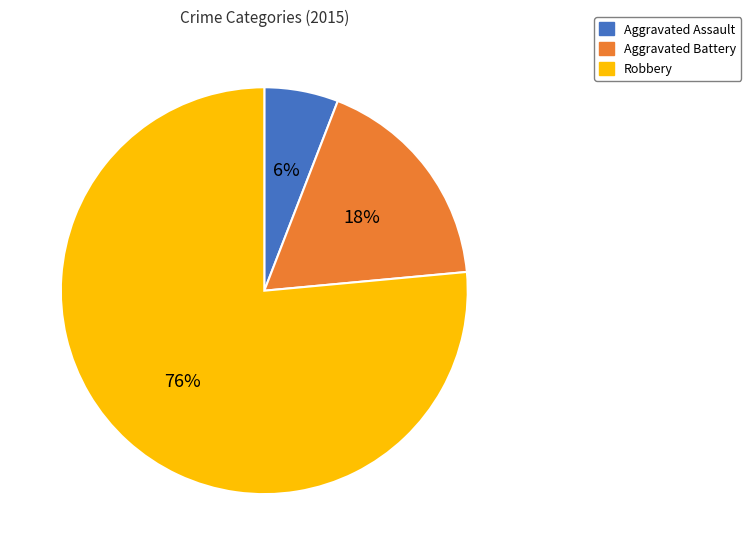

Is it true that Aggravated Assault is 1% of the pie?

False